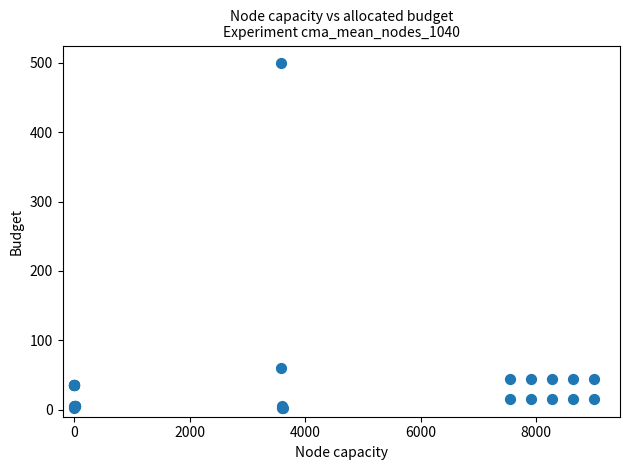

What Y value in the scatter plot is closest to 251?

60